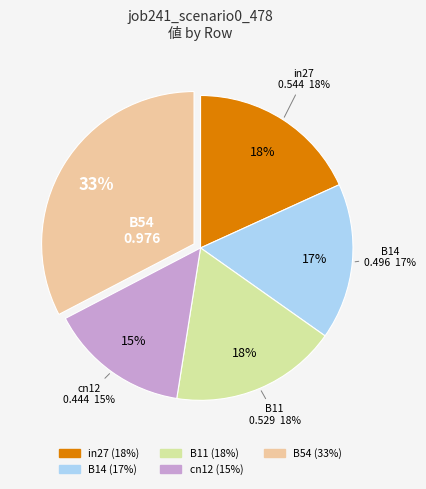

To the nearest percent, what is the average slice percentage?

20%